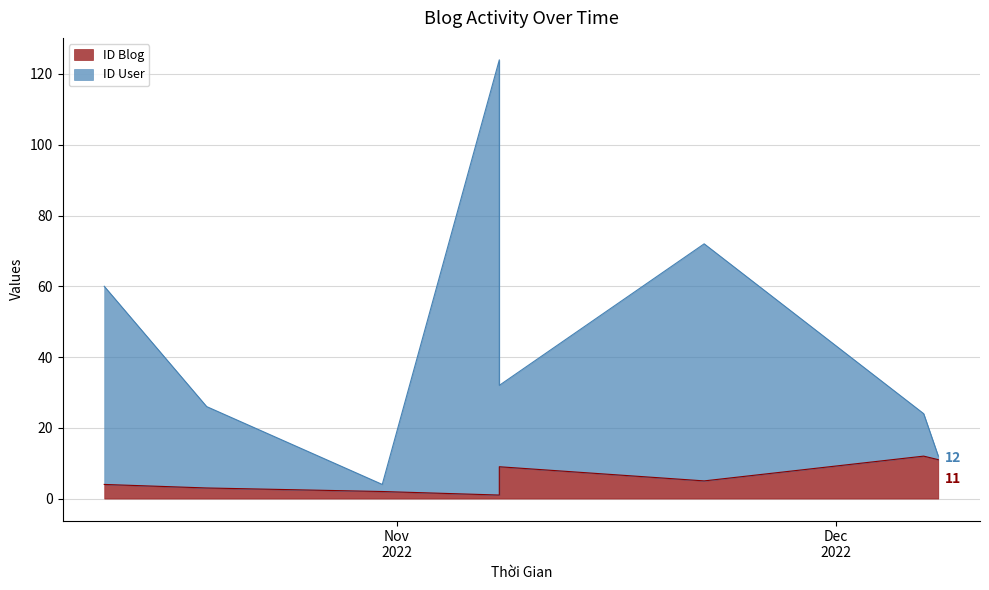

Where is the first local minimum for ID User?

2022-10-31